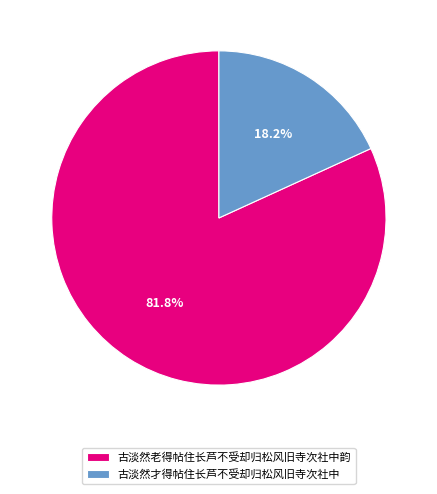

What is the smallest slice in the pie chart?

古淡然才得帖住长芦不受却归松风旧寺次社中